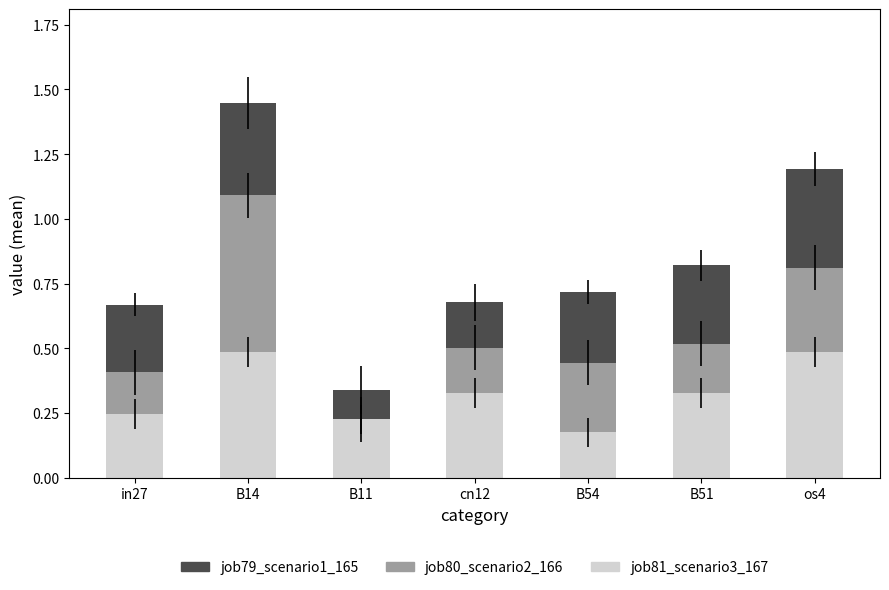

Are the bars grouped side by side (vs. stacked)?

No